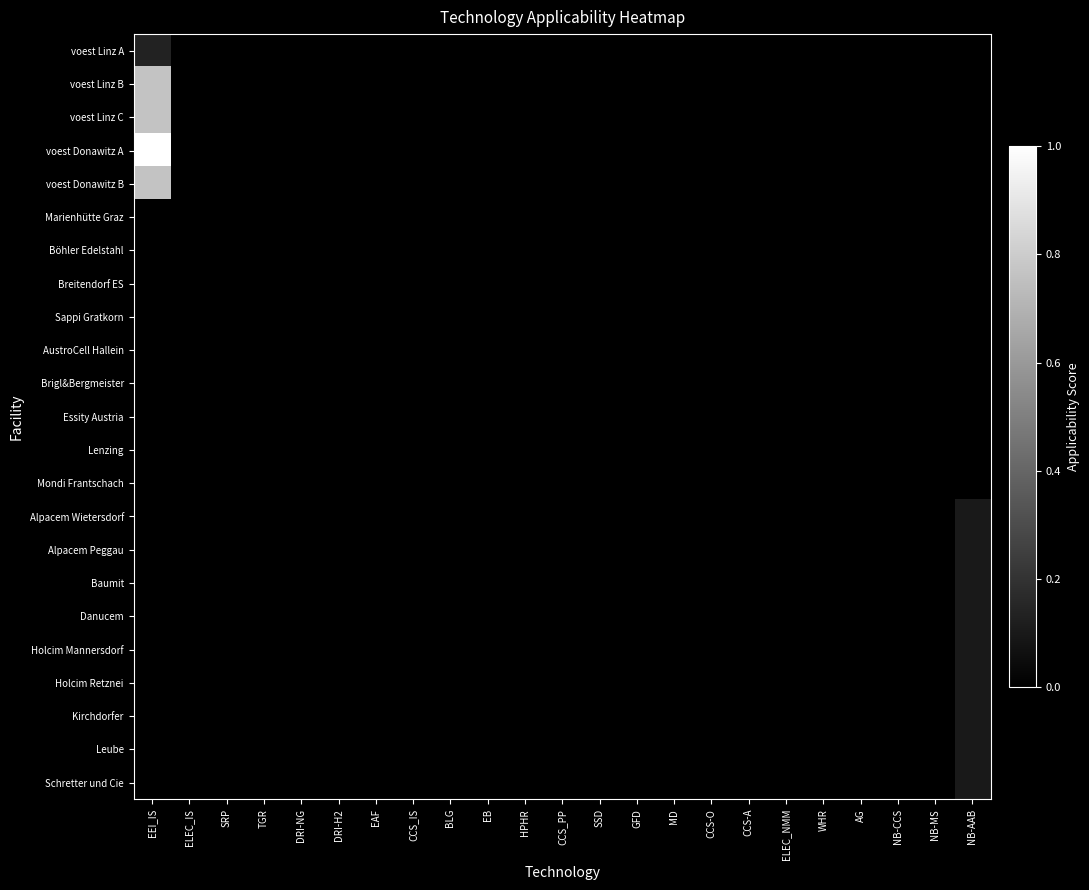

Which category has the highest value across all series?

EEI_IS